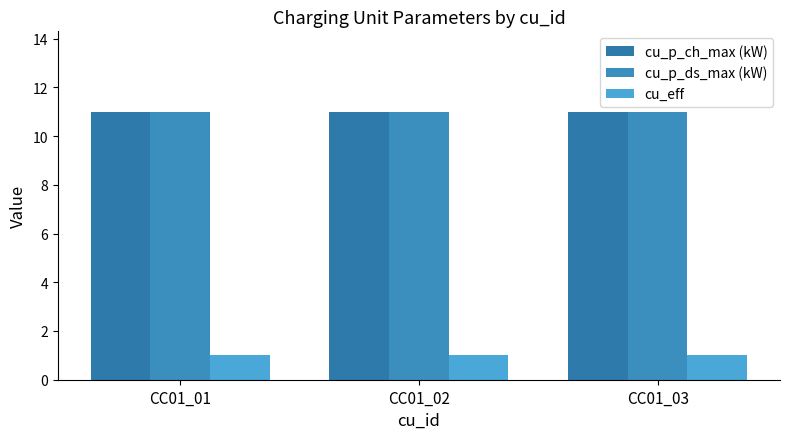

Which series has the largest total across all categories?

cu_p_ch_max (kW)